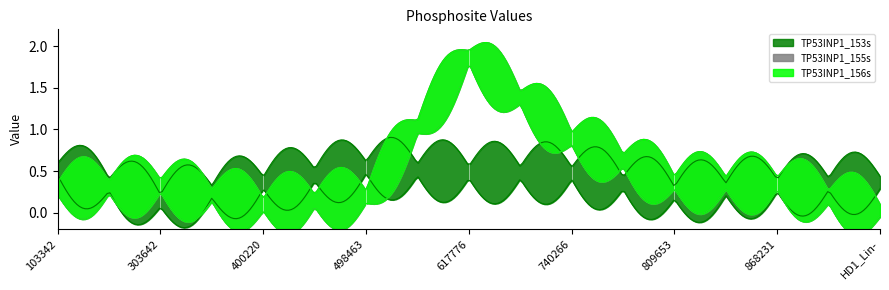

Does the chart display data point markers on the line(s)?

No